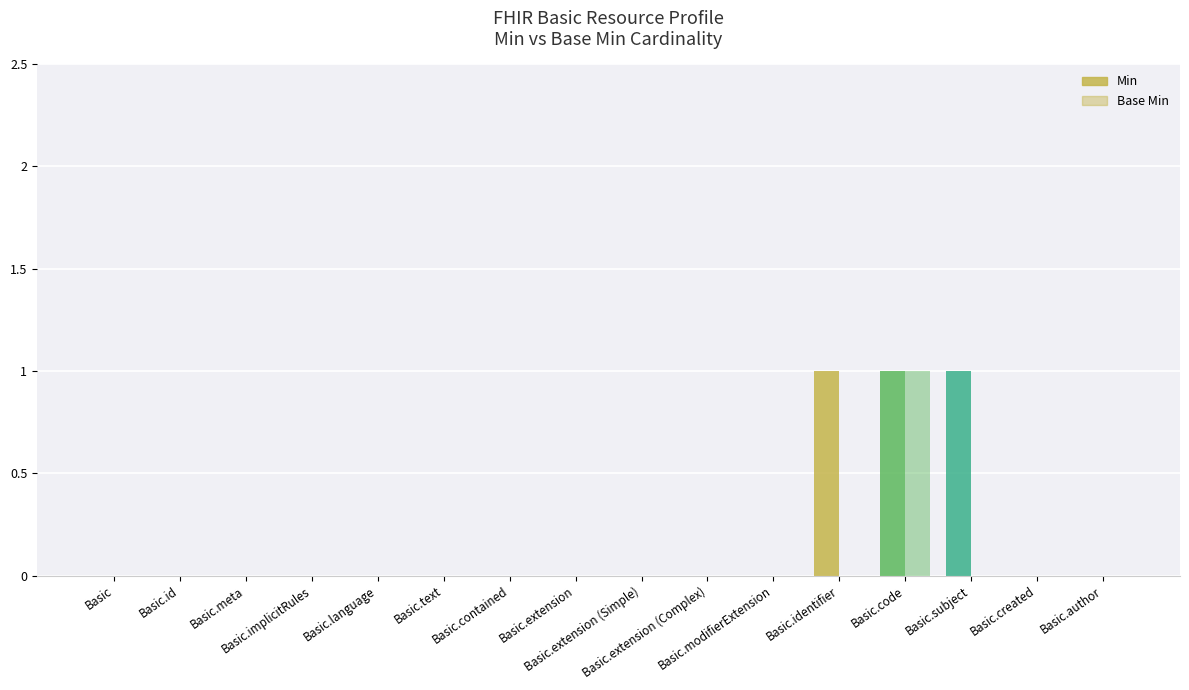

Which series changed the most between Basic.language and Basic.identifier?

Min